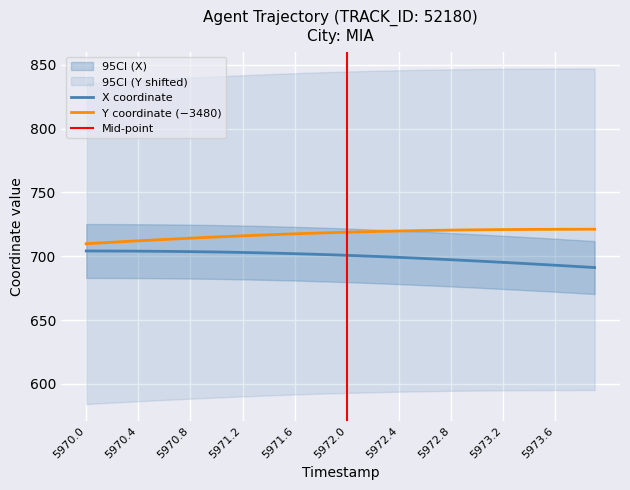

True or false: Y coordinate (−3480) has a value of 721.1 at 5973.6.

True